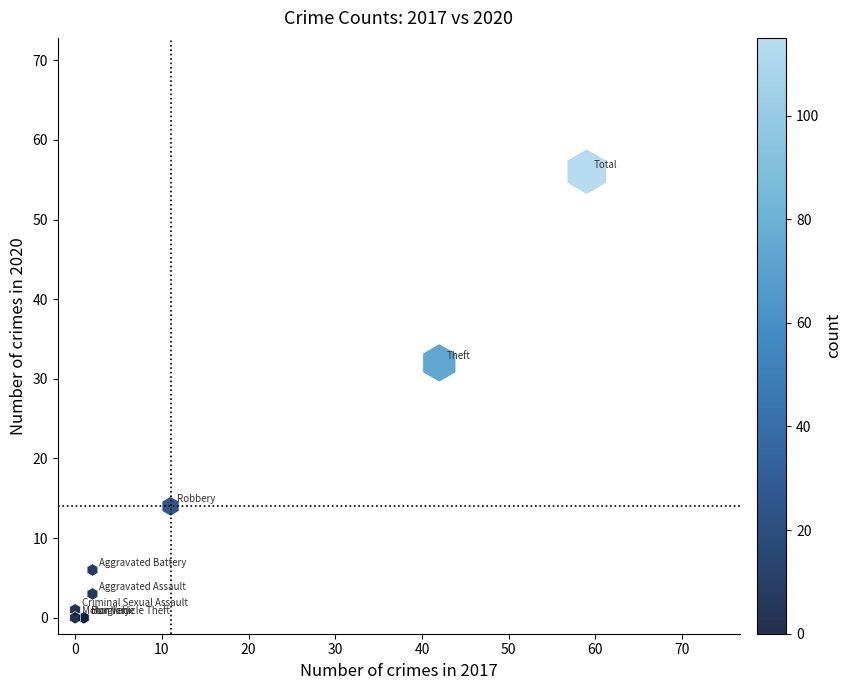

What Y value in the scatter plot is closest to 28?

32